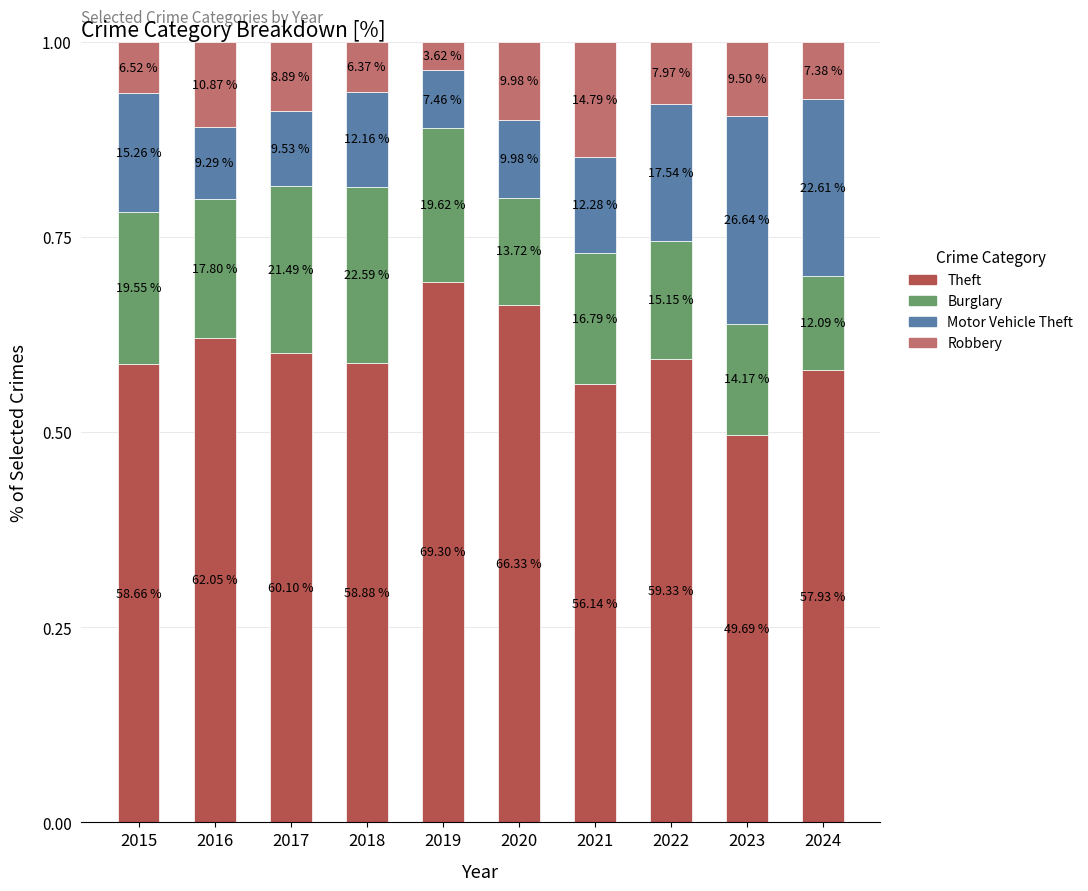

What is the sum of the Burglary values at 2019 and 2024?

0.3